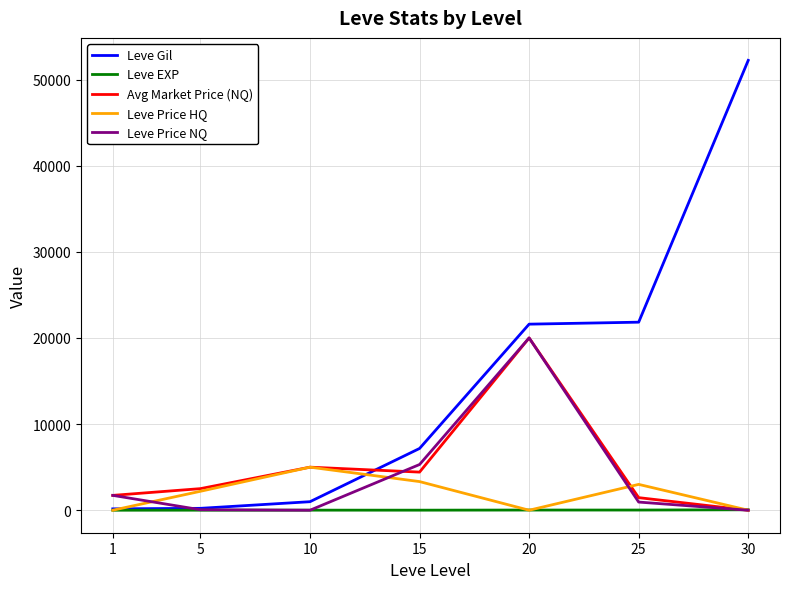

How many interior local valleys does the Avg Market Price (NQ) series have?

1